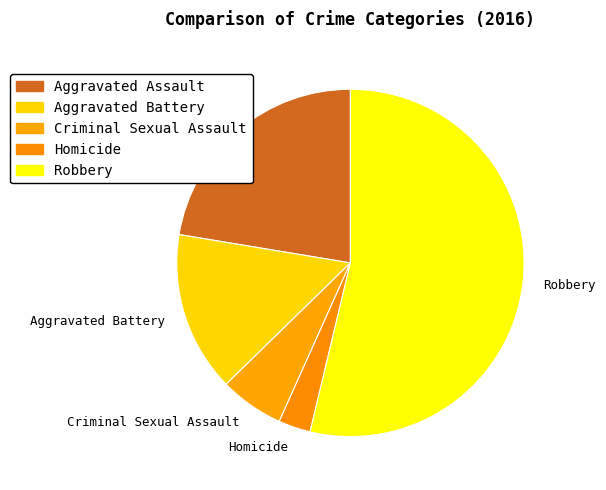

How many slices are in this pie chart?

5